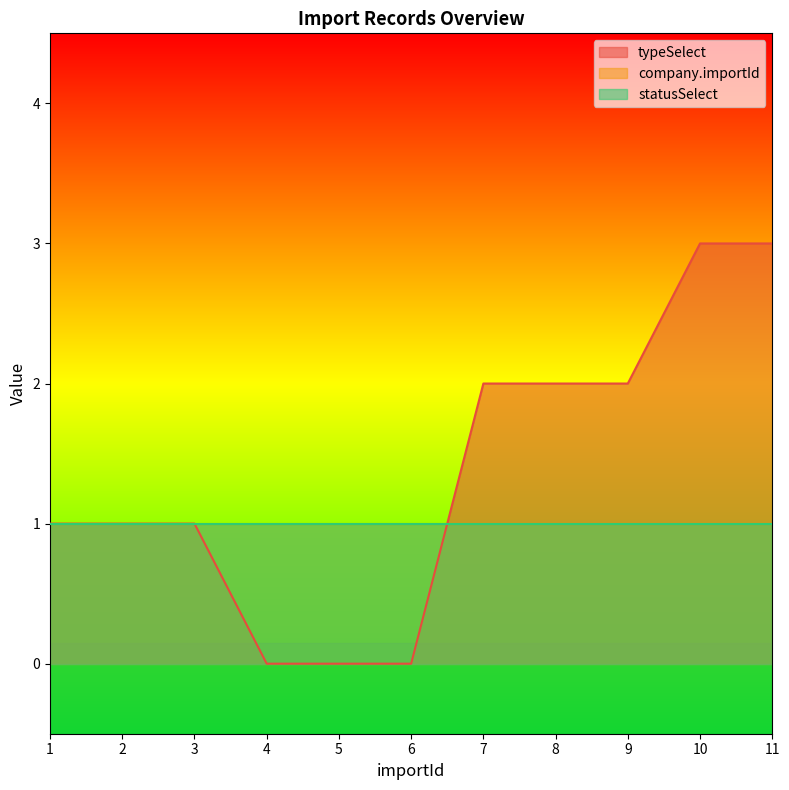

What is the value of the company.importId point at the 7th from the left?

1